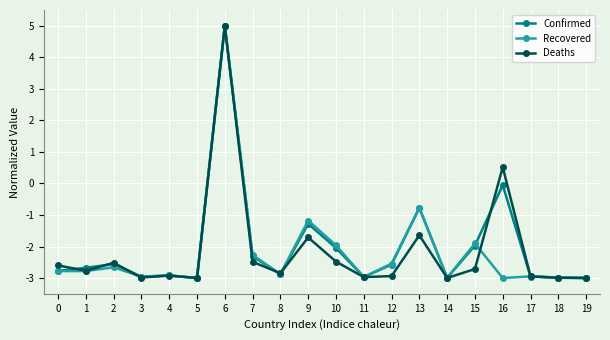

What is the greatest value displayed?

5.0